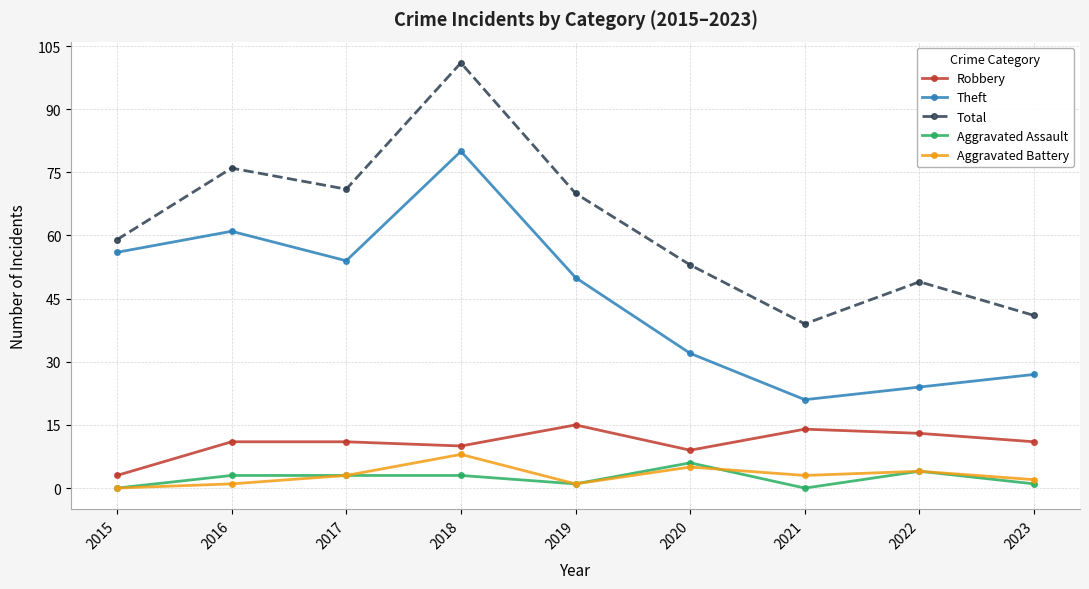

What is the difference between the highest and lowest values at 2020?

48